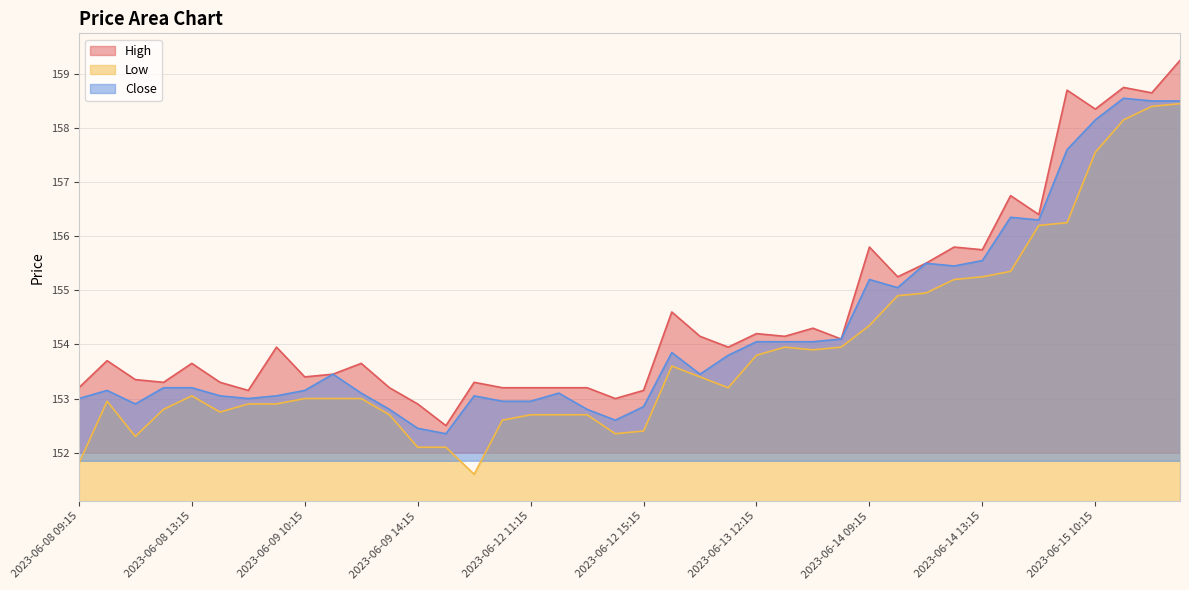

Where is the first local minimum for High?

2023-06-08 12:15